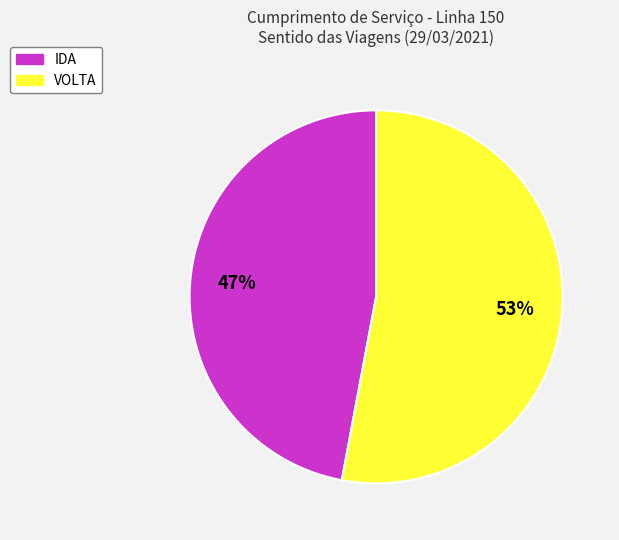

Does IDA represent more than half of the total?

No